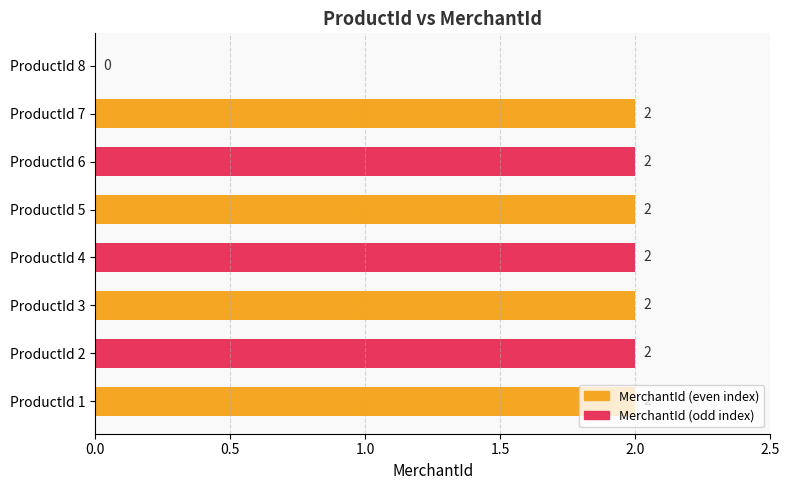

The chart shows a value of 1 at ProductId 2. True or false?

False